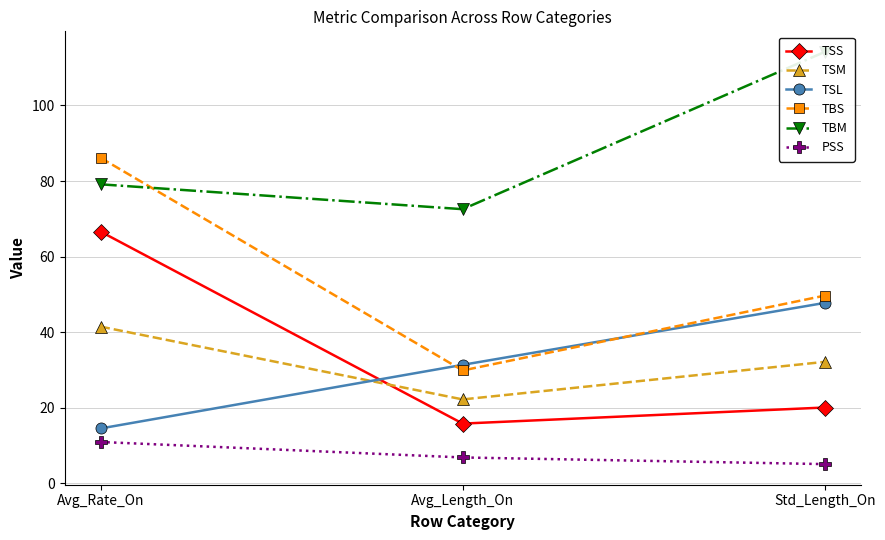

The TSS series shows 25.7 at Avg_Length_On. True or false?

False